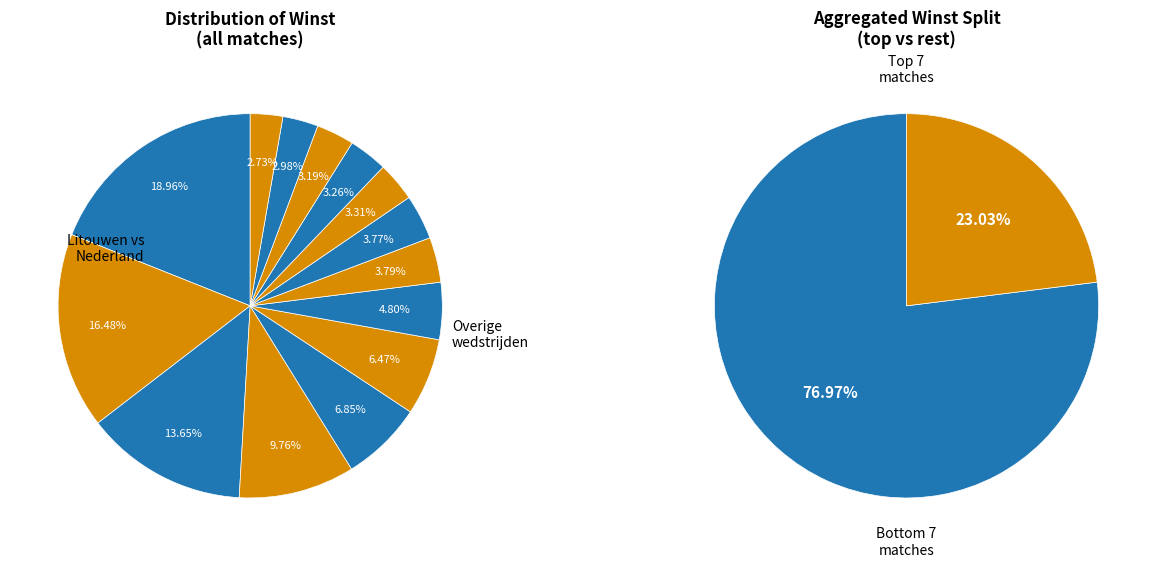

To the nearest percent, what is the difference between the Litouwen vs Nederland (9.5/betmgm) and Duitsland vs Noord-Ierland (2.5/betmgm) slice percentages?

6%